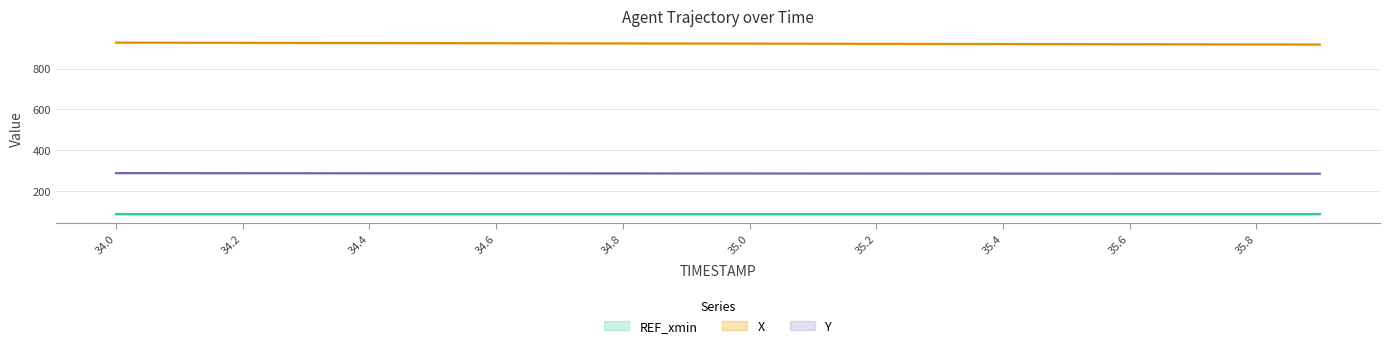

What is the label of the 2nd point from the right?

35.8